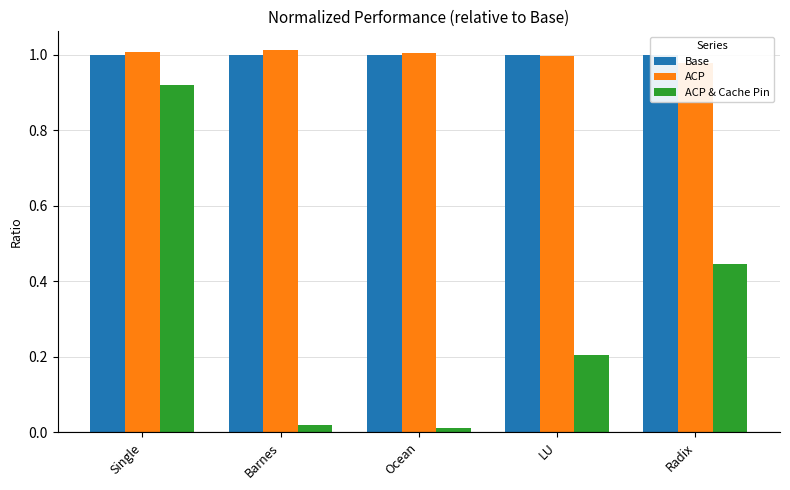

What is the sum of the ACP & Cache Pin values at Single and LU?

1.1